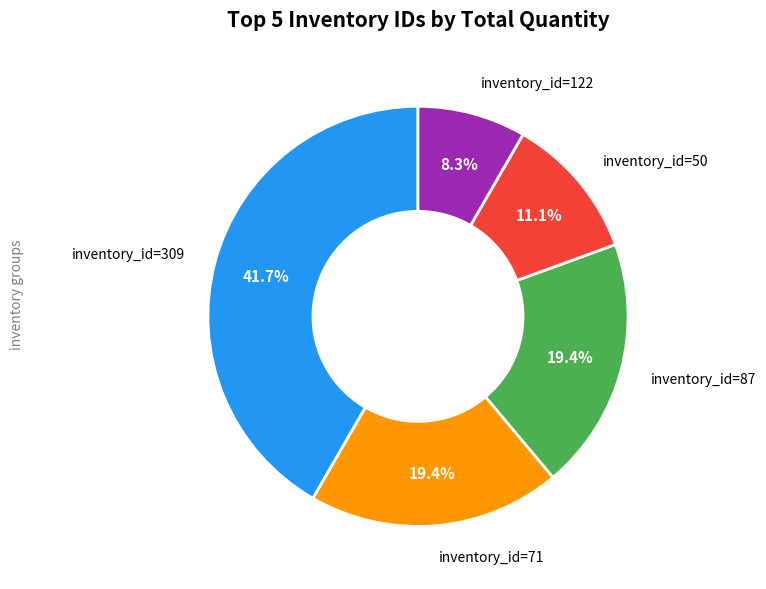

Is there any slice that represents more than half of the pie?

No